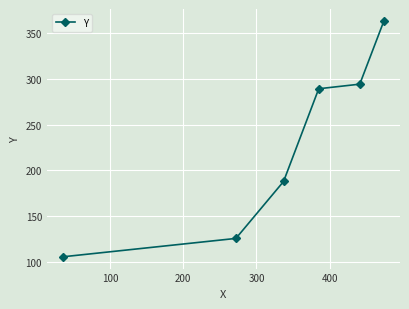

What is the value of the 6th point from the left?

363